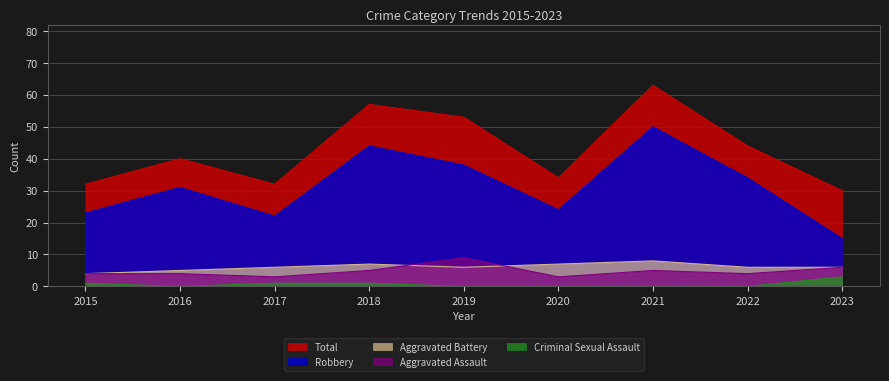

Count the number of data series in this chart.

5